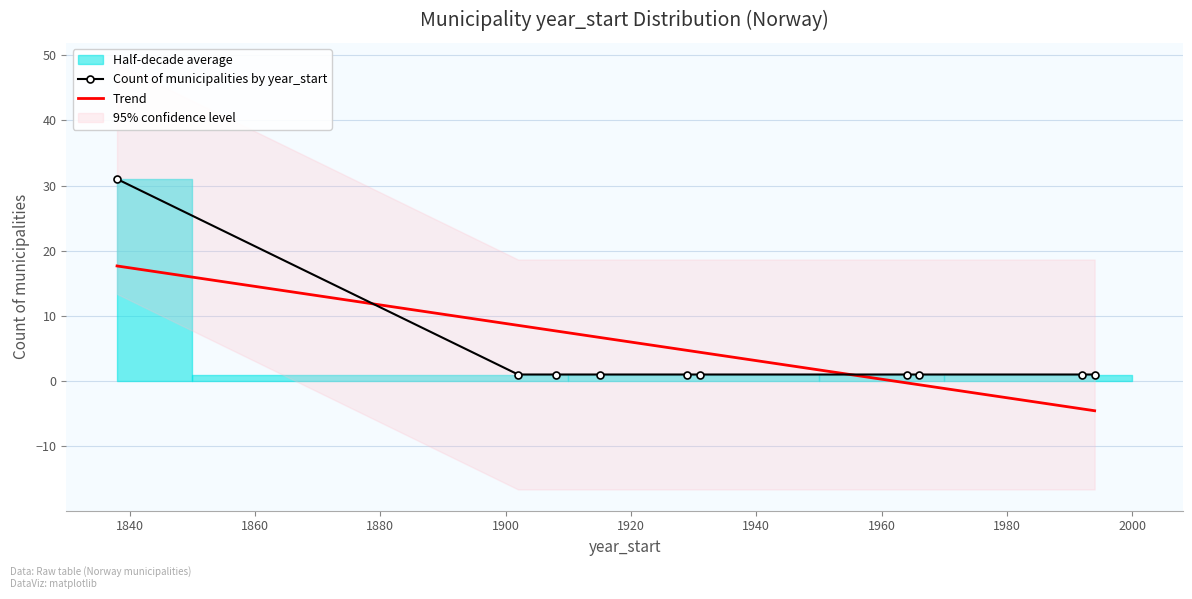

What is the minimum value for Count of municipalities by year_start?

1.0